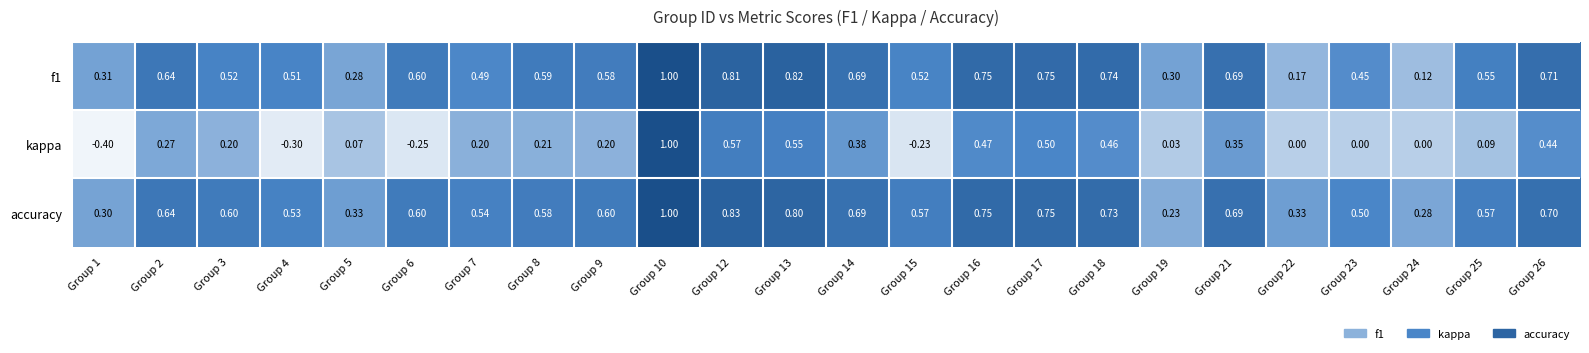

Which series changed the most between Group 1 and Group 22?

kappa